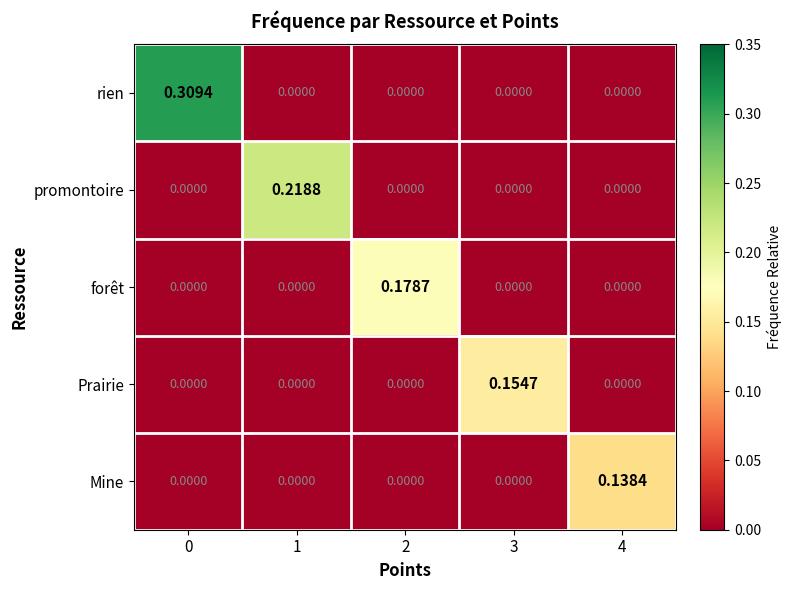

Which series has the widest spread of values?

rien